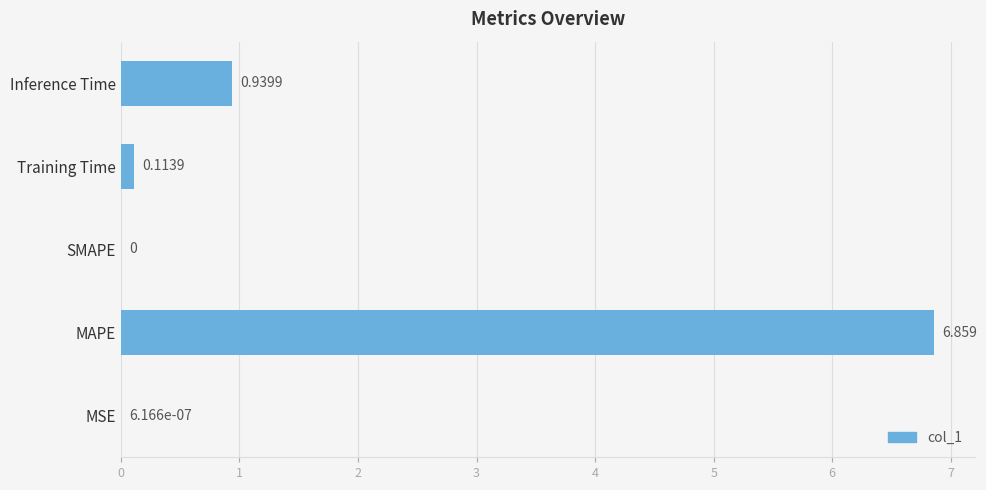

Between MSE and Inference Time, which is larger?

Inference Time